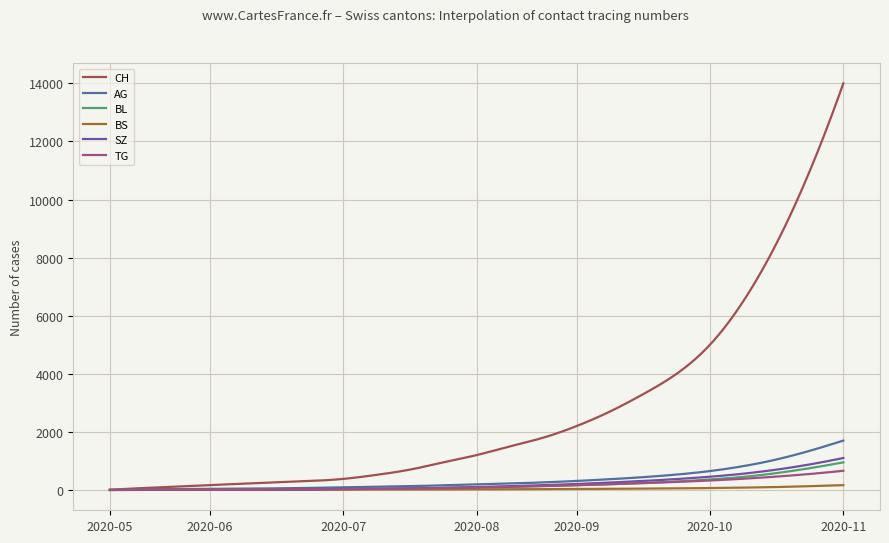

What is the sum of all TG values?

62498.9